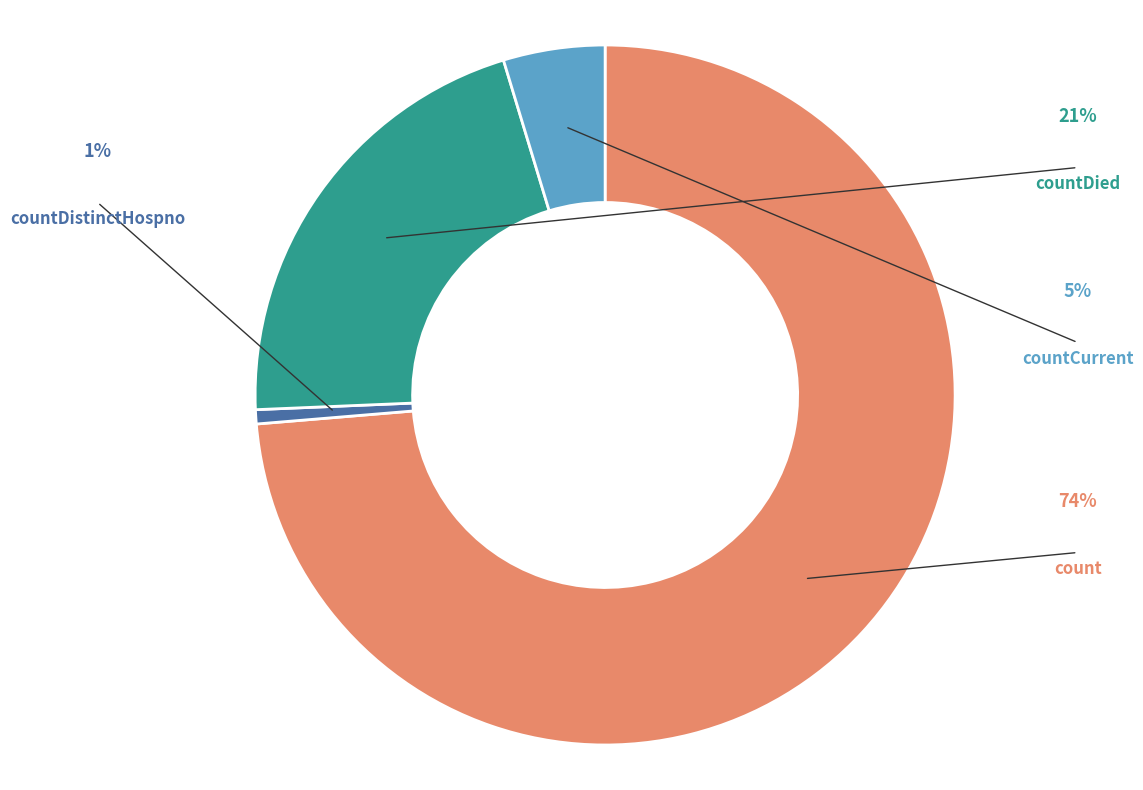

Does any single category account for the majority?

Yes